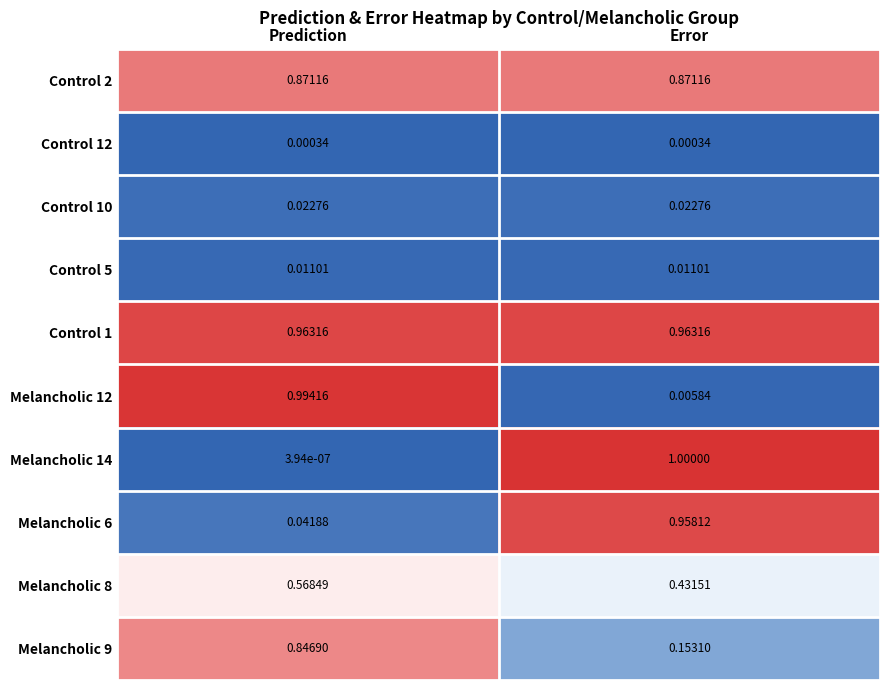

List the series in order of their peak value, lowest first.

Control 12, Control 5, Control 10, Melancholic 8, Melancholic 9, Control 2, Melancholic 6, Control 1, Melancholic 12, Melancholic 14